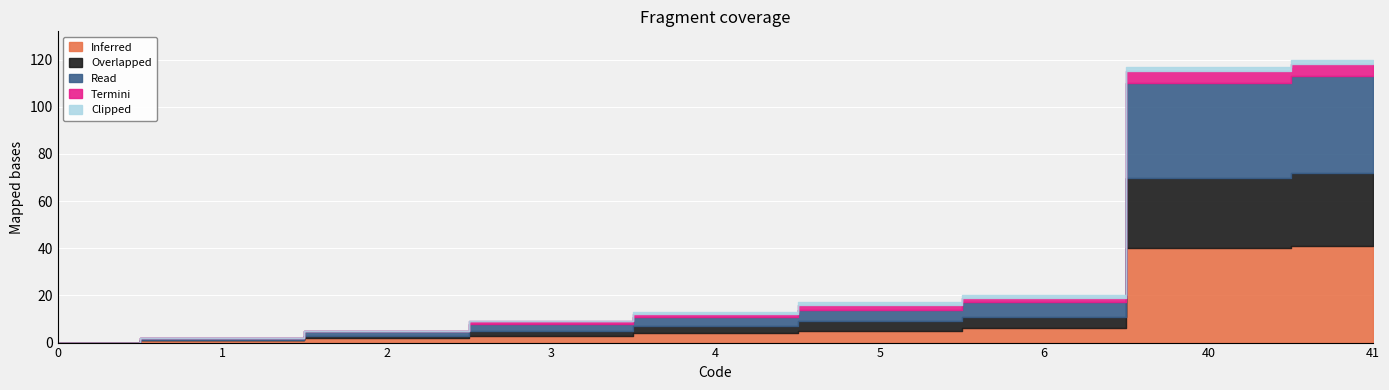

List the labels in order of Clipped value, largest first.

40, 41, 4, 5, 6, 0, 1, 2, 3